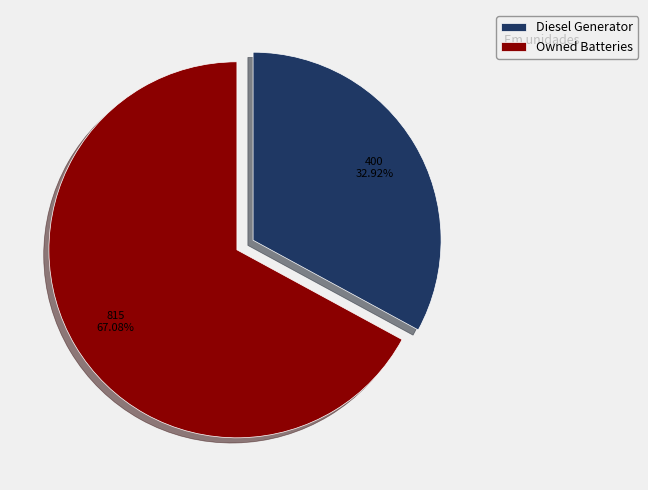

Rank the categories by value from highest to lowest.

Owned Batteries, Diesel Generator